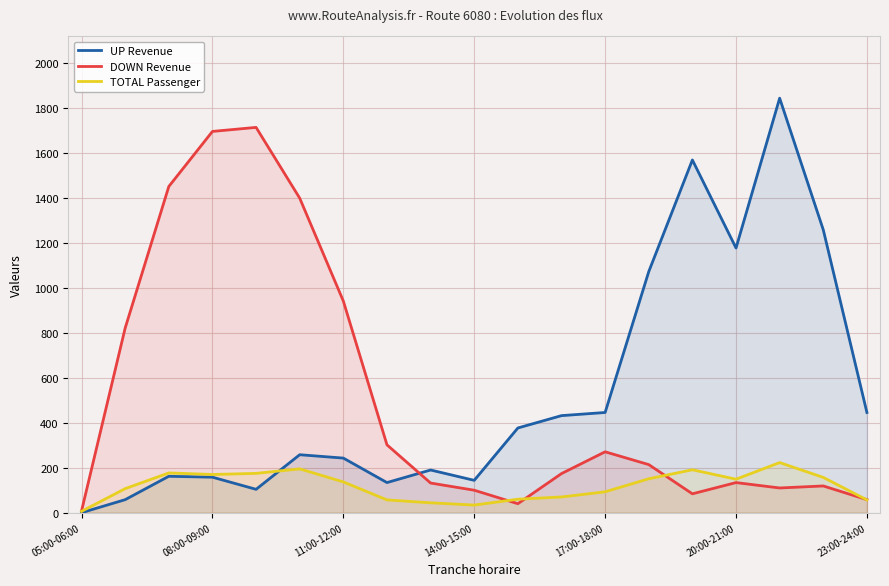

Which series ends up on top after the final intersection of UP Revenue and DOWN Revenue?

UP Revenue